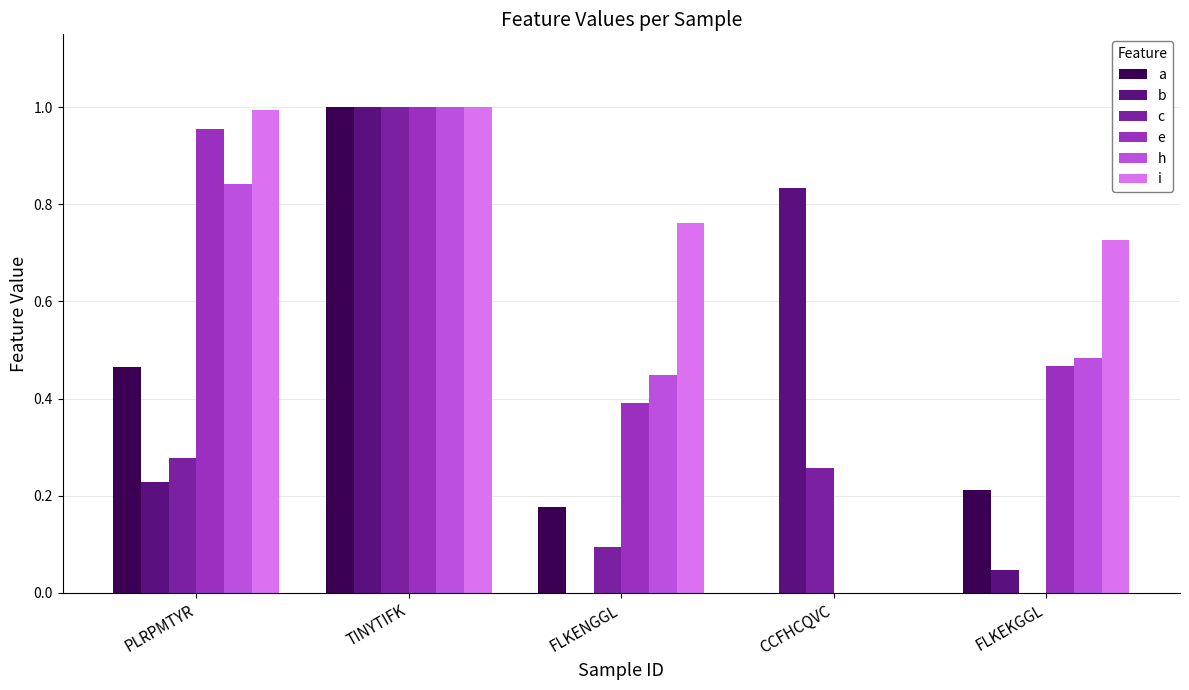

Between PLRPMTYR and FLKEKGGL, which series saw the biggest shift?

e